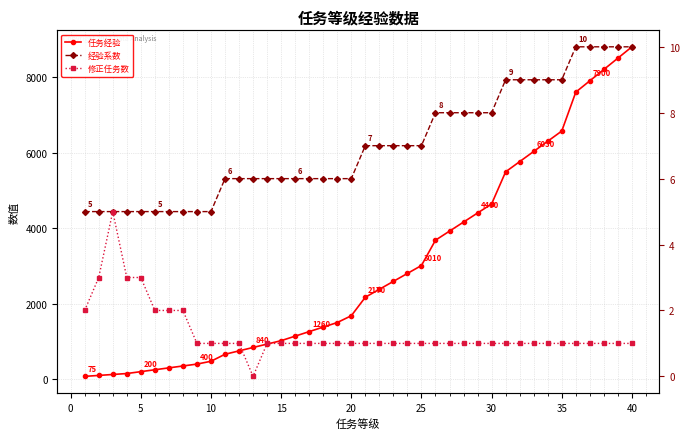

At how many categories does at least one series exceed 8503?

1